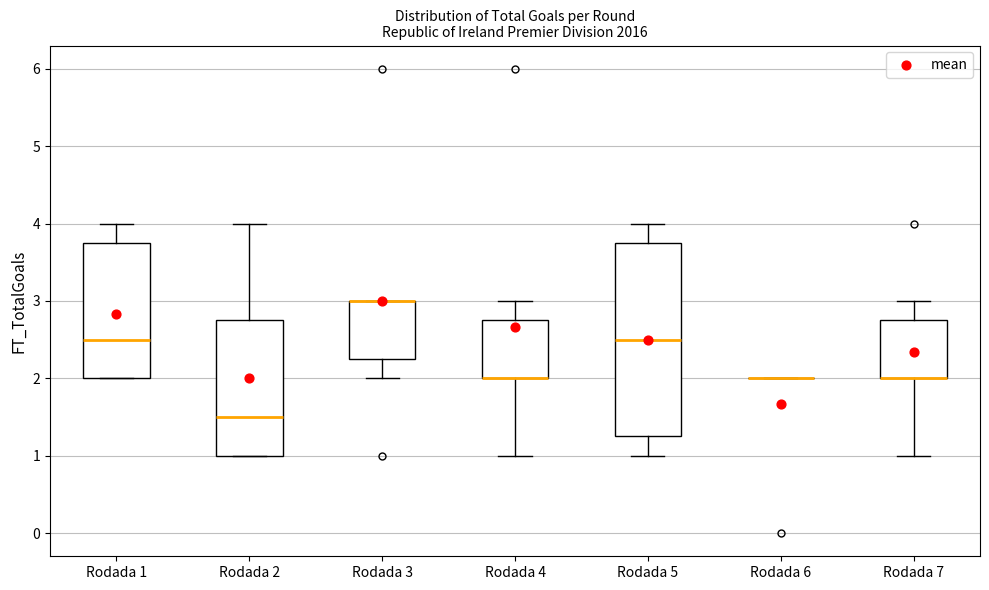

Reading left to right, transcribe this box plot: for each box, give where its median line is, the range the box spans, and where its two whiskers end, as read against the y-axis. The values are not printed on the chart, so give them approximately, as read against the axis.

Rodada 1: median 2.5, box 2.0 to 3.8, whiskers 2.0 to 4.0
Rodada 2: median 1.5, box 1.0 to 2.8, whiskers 1.0 to 4.0
Rodada 3: median 3.0 (drawn on the box's upper edge), box 2.3 to 3.0, whiskers 2.0 to 3.0
Rodada 4: median 2.0 (drawn on the box's lower edge), box 2.0 to 2.8, whiskers 1.0 to 3.0
Rodada 5: median 2.5, box 1.3 to 3.8, whiskers 1.0 to 4.0
Rodada 6: box collapsed to a line at 2.0, whiskers 2.0 to 2.0
Rodada 7: median 2.0 (drawn on the box's lower edge), box 2.0 to 2.8, whiskers 1.0 to 3.0